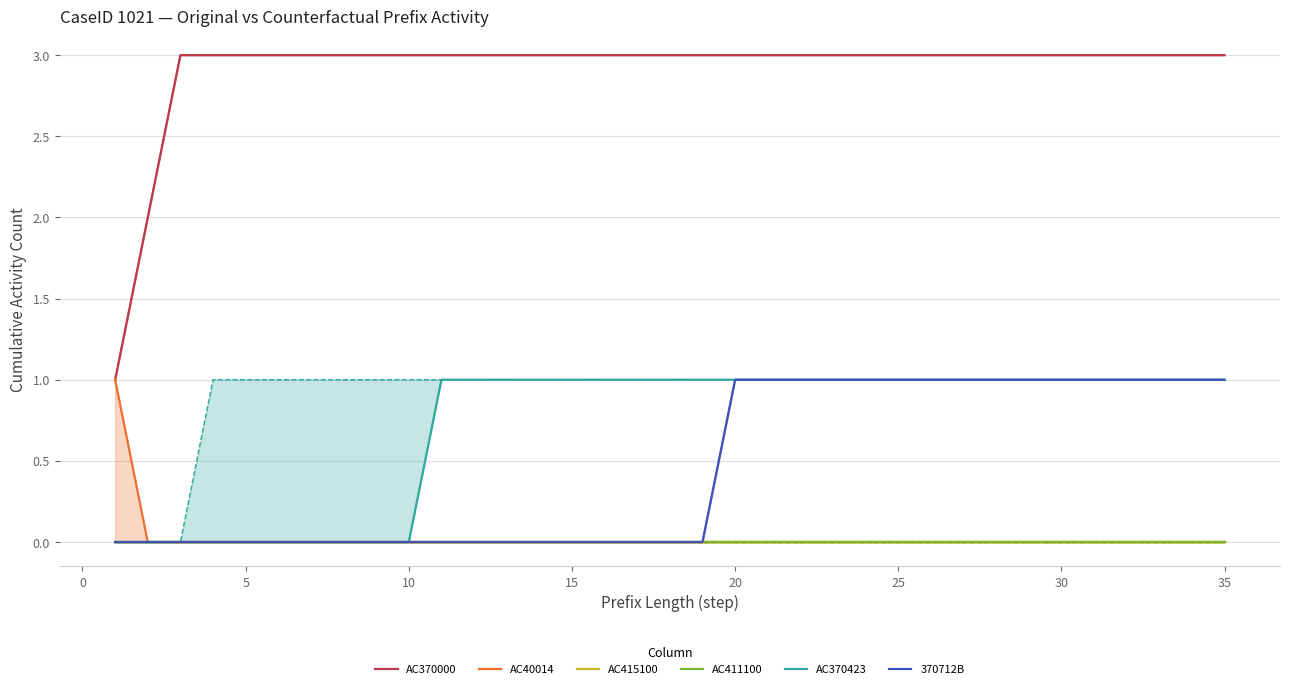

True or false: AC370000 has a value of 5 at 25.

False